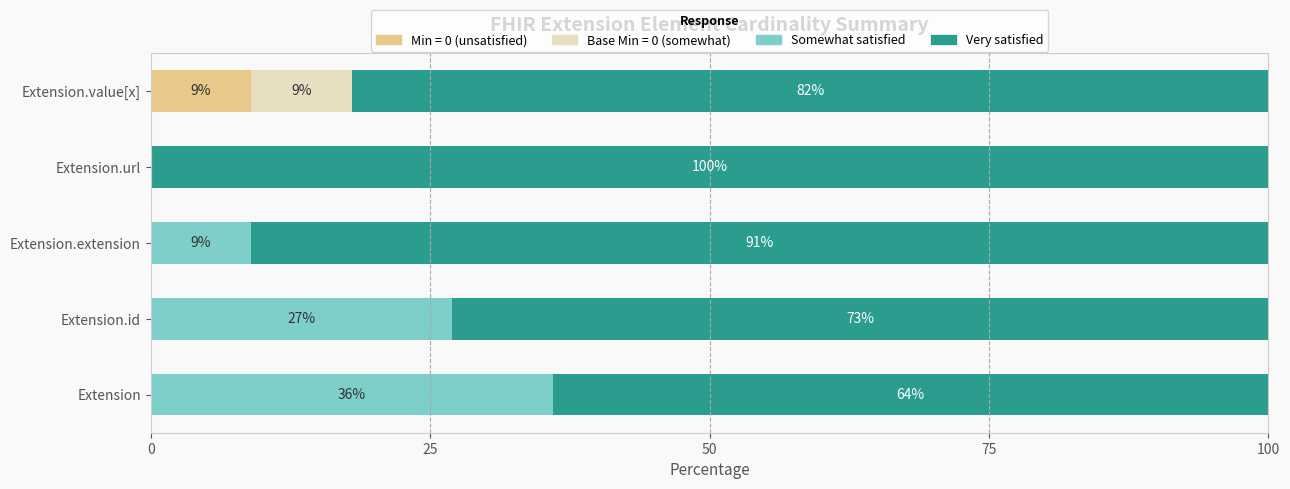

Which category has the highest value in the Min = 0 (unsatisfied) series?

Extension.value[x]